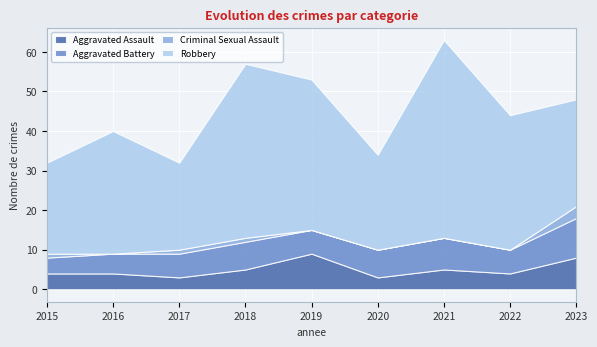

Which series has the largest range (max minus min)?

Robbery